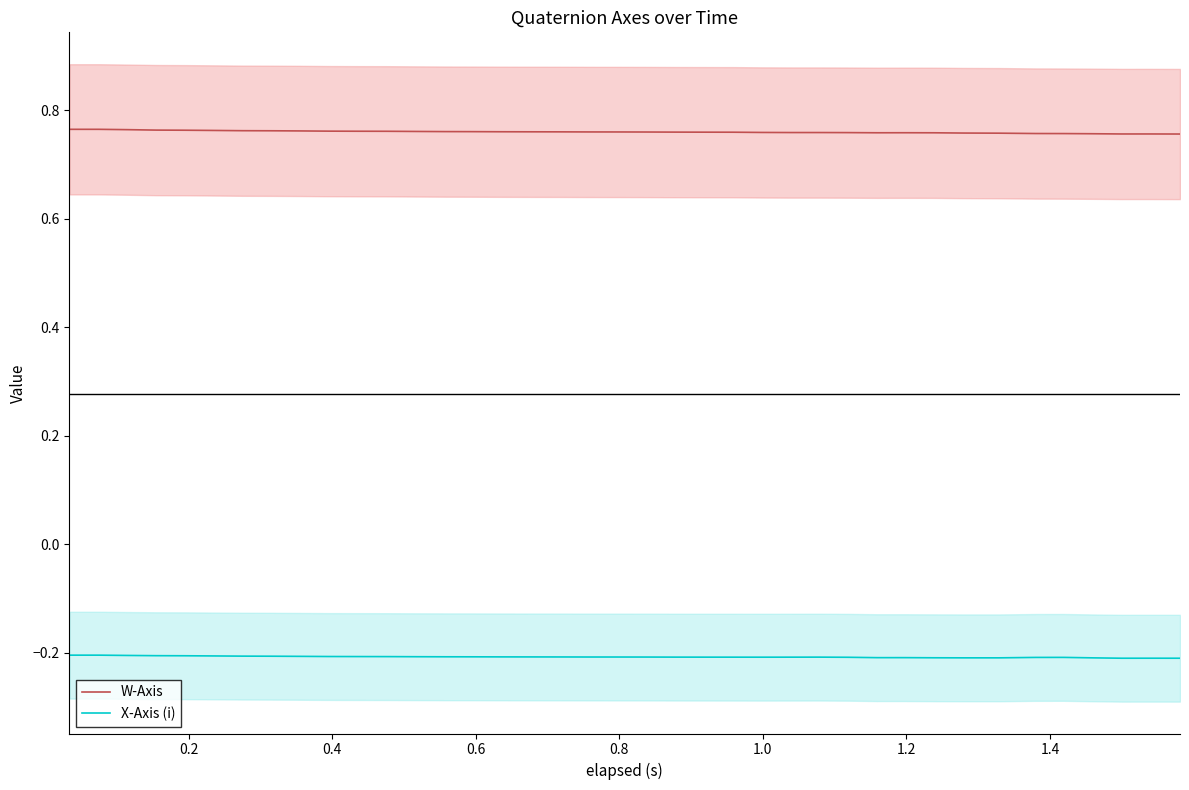

True or false: X-Axis (i) and W-Axis cross at least once.

False